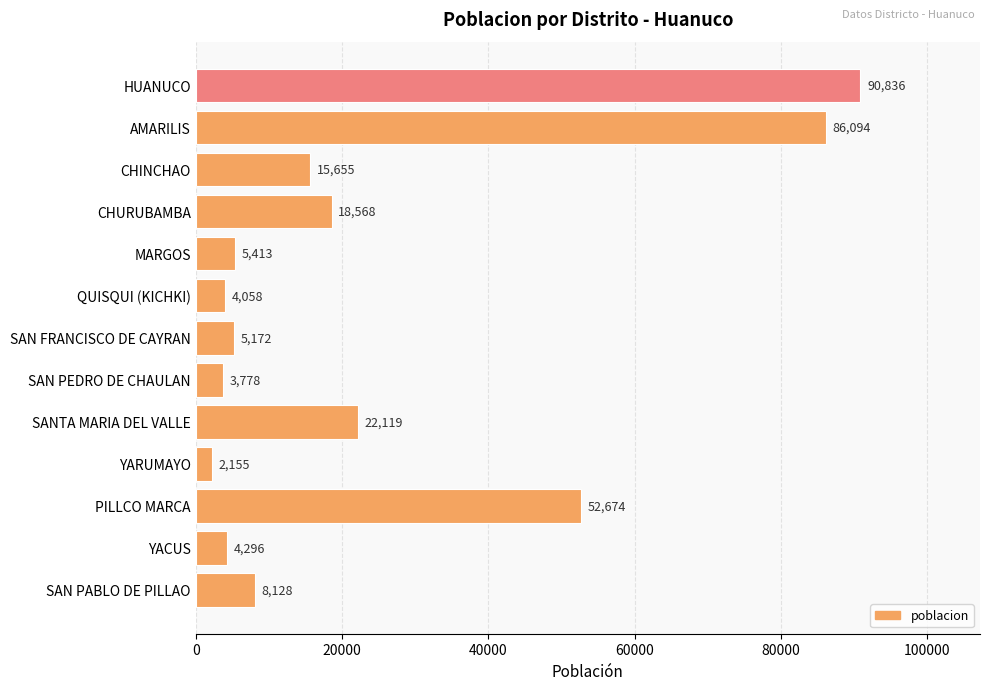

The chart shows a value of 8128 at SAN PABLO DE PILLAO. True or false?

True